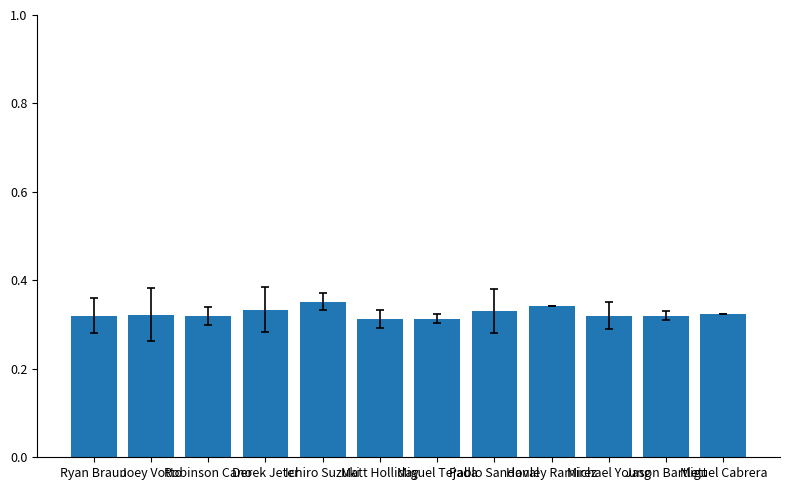

What is the maximum value shown in the chart?

0.4